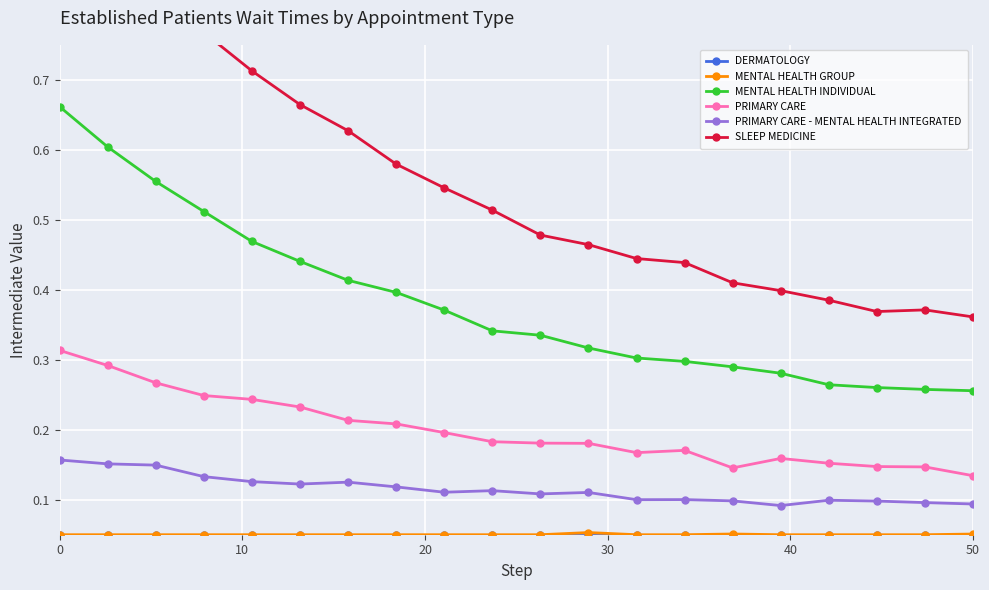

Count the PRIMARY CARE - MENTAL HEALTH INTEGRATED values in the range 0 to 1.

20